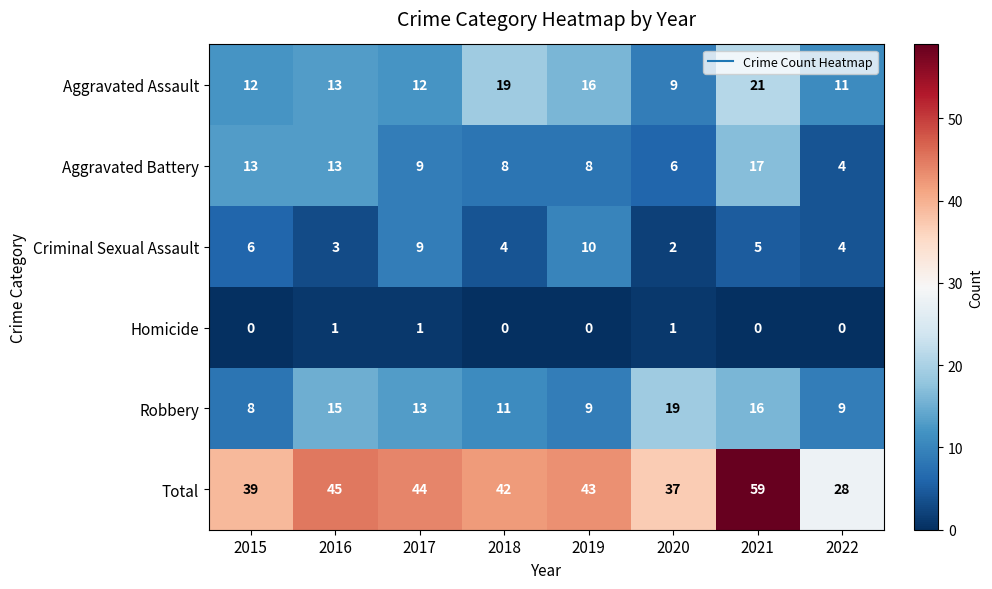

At how many categories does at least one series exceed 35?

7